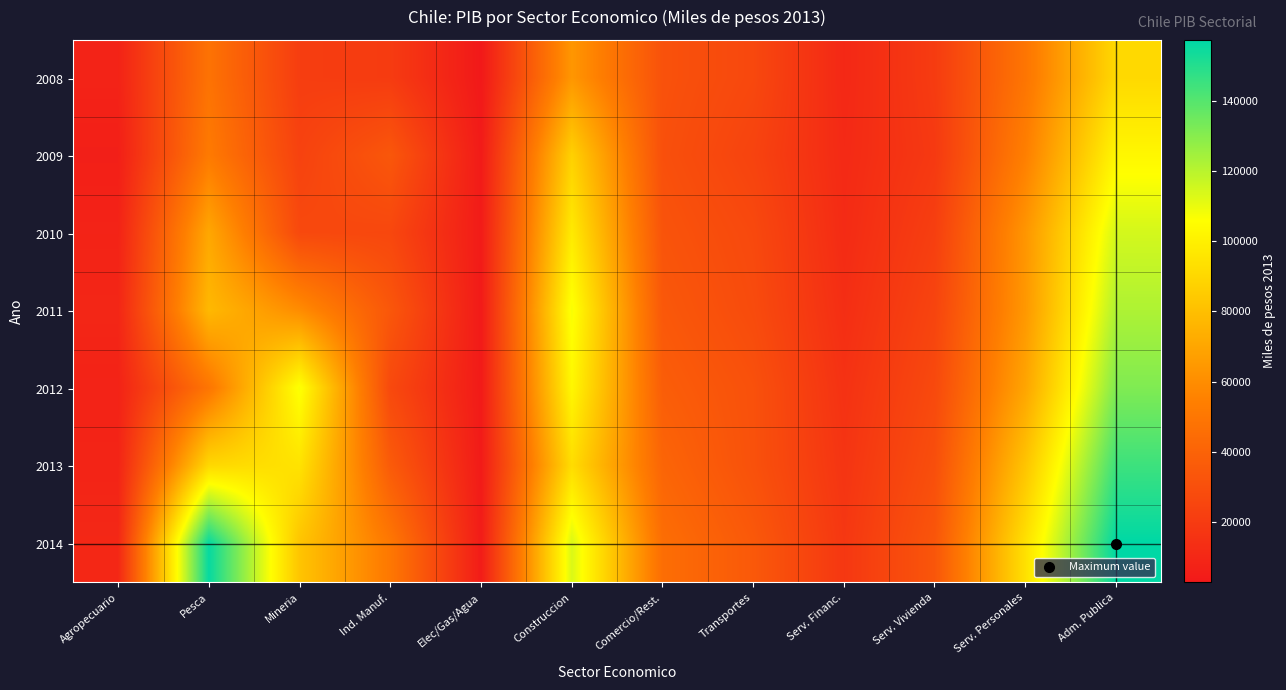

Which category has the lowest value across all series?

Elec/Gas/Agua